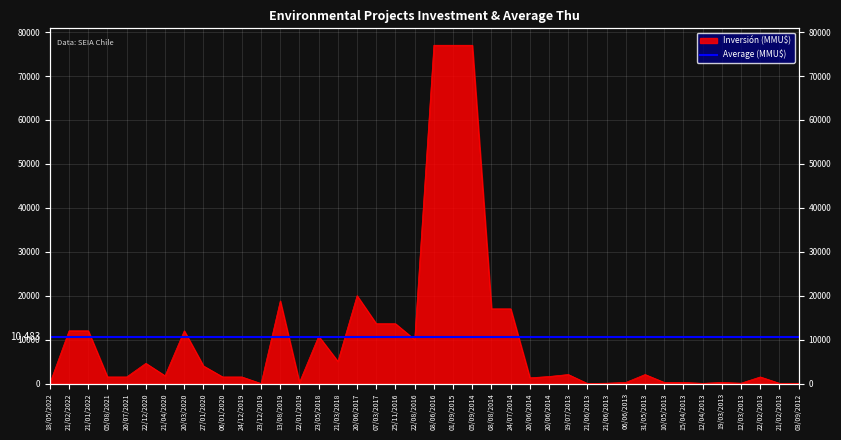

How many data points does each series have?

40